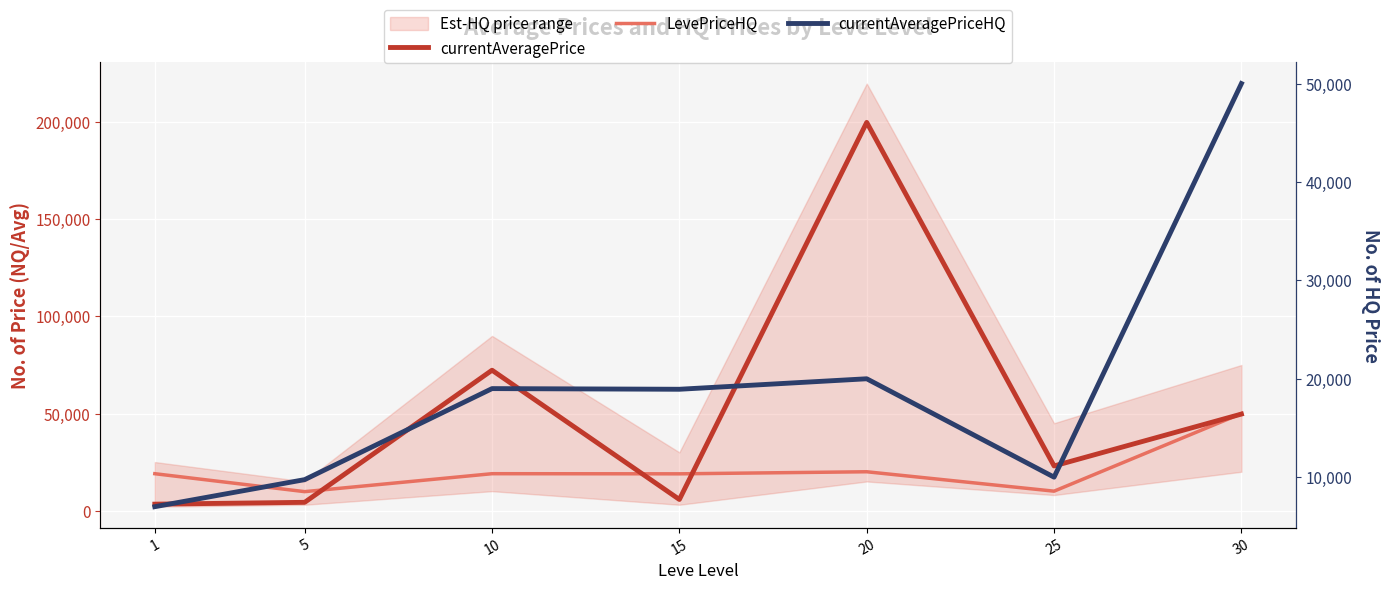

What is the average value of the LevePriceHQ series?

20954.4